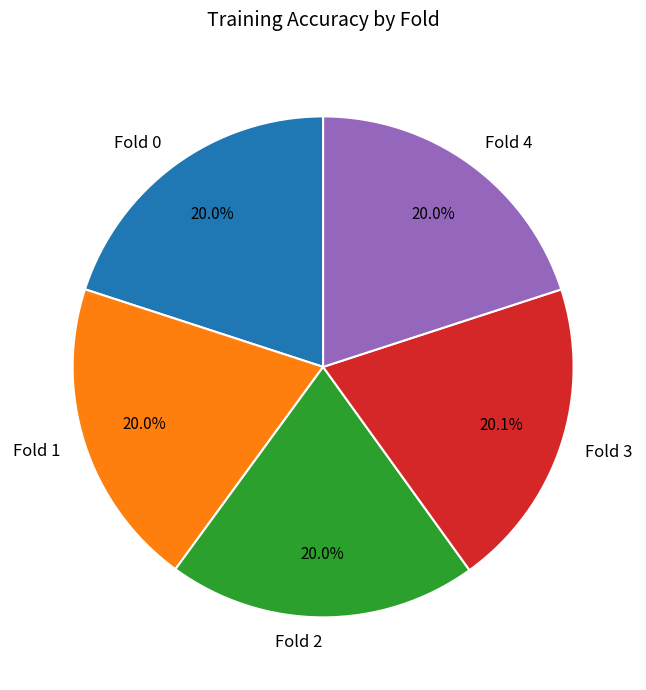

Do Fold 0 and Fold 2 together represent more than half of the pie?

No